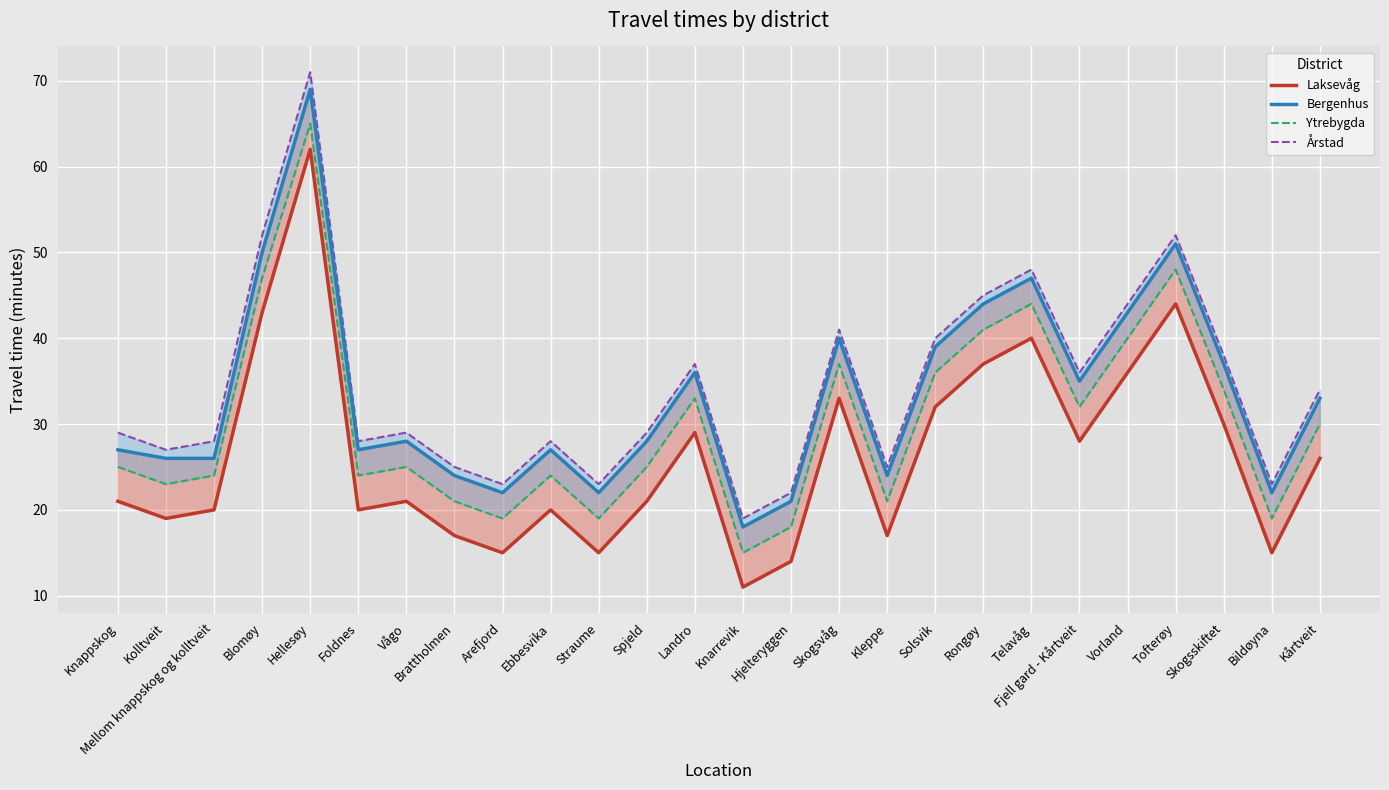

How many values in the Årstad series are below 29?

11